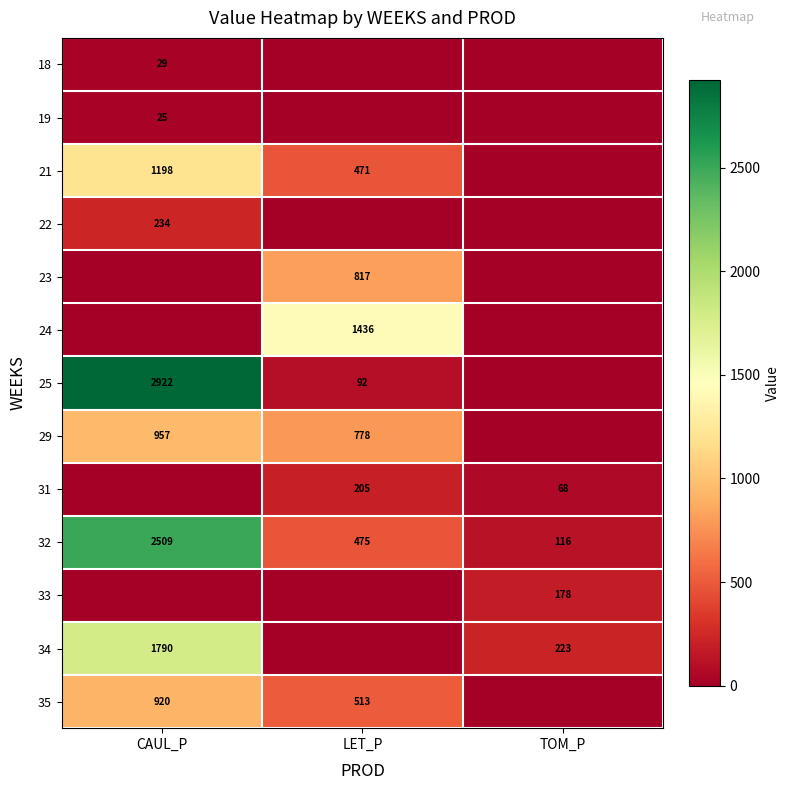

Count the 32 values in the range 116 to 2509.

3